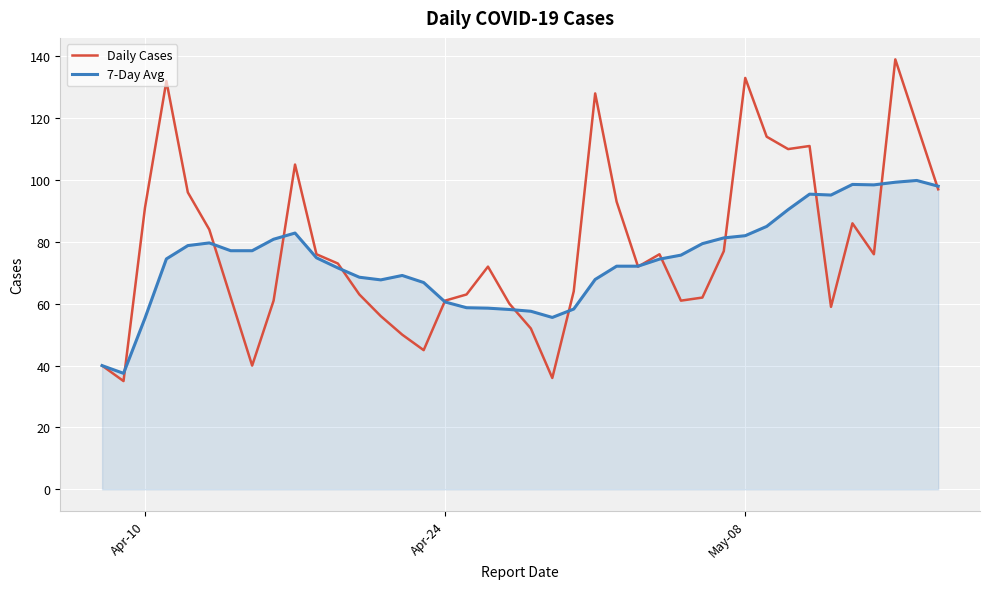

How many lines are shown in the chart?

2